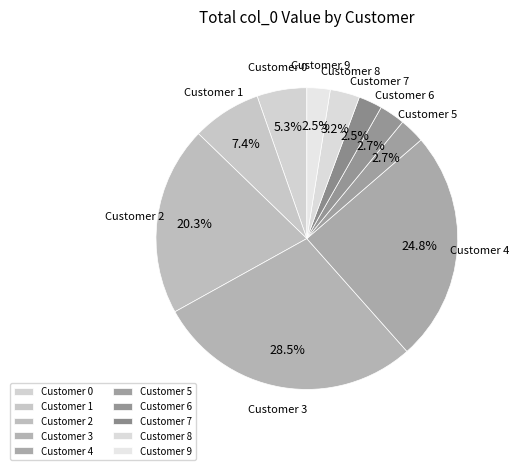

What is the total percentage of Customer 3 and Customer 6?

31.2%